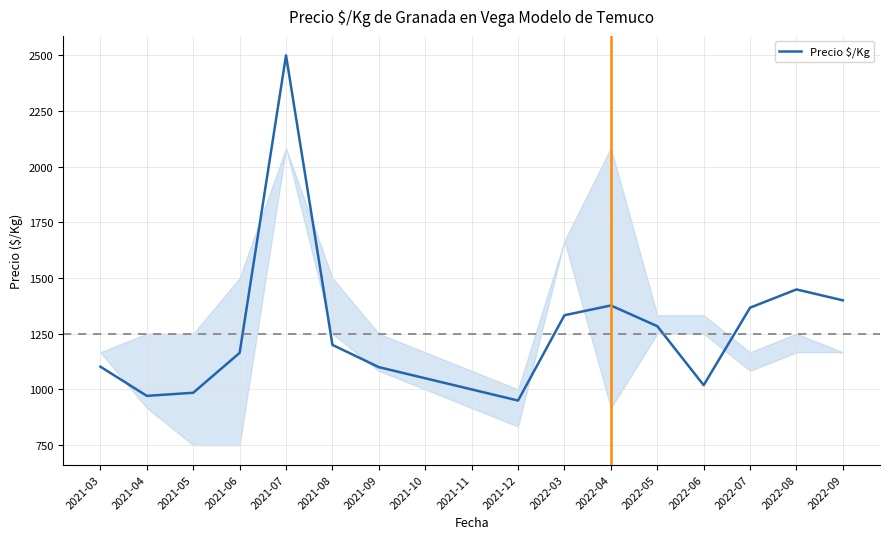

At which label is the value closest to 1725?

2022-08